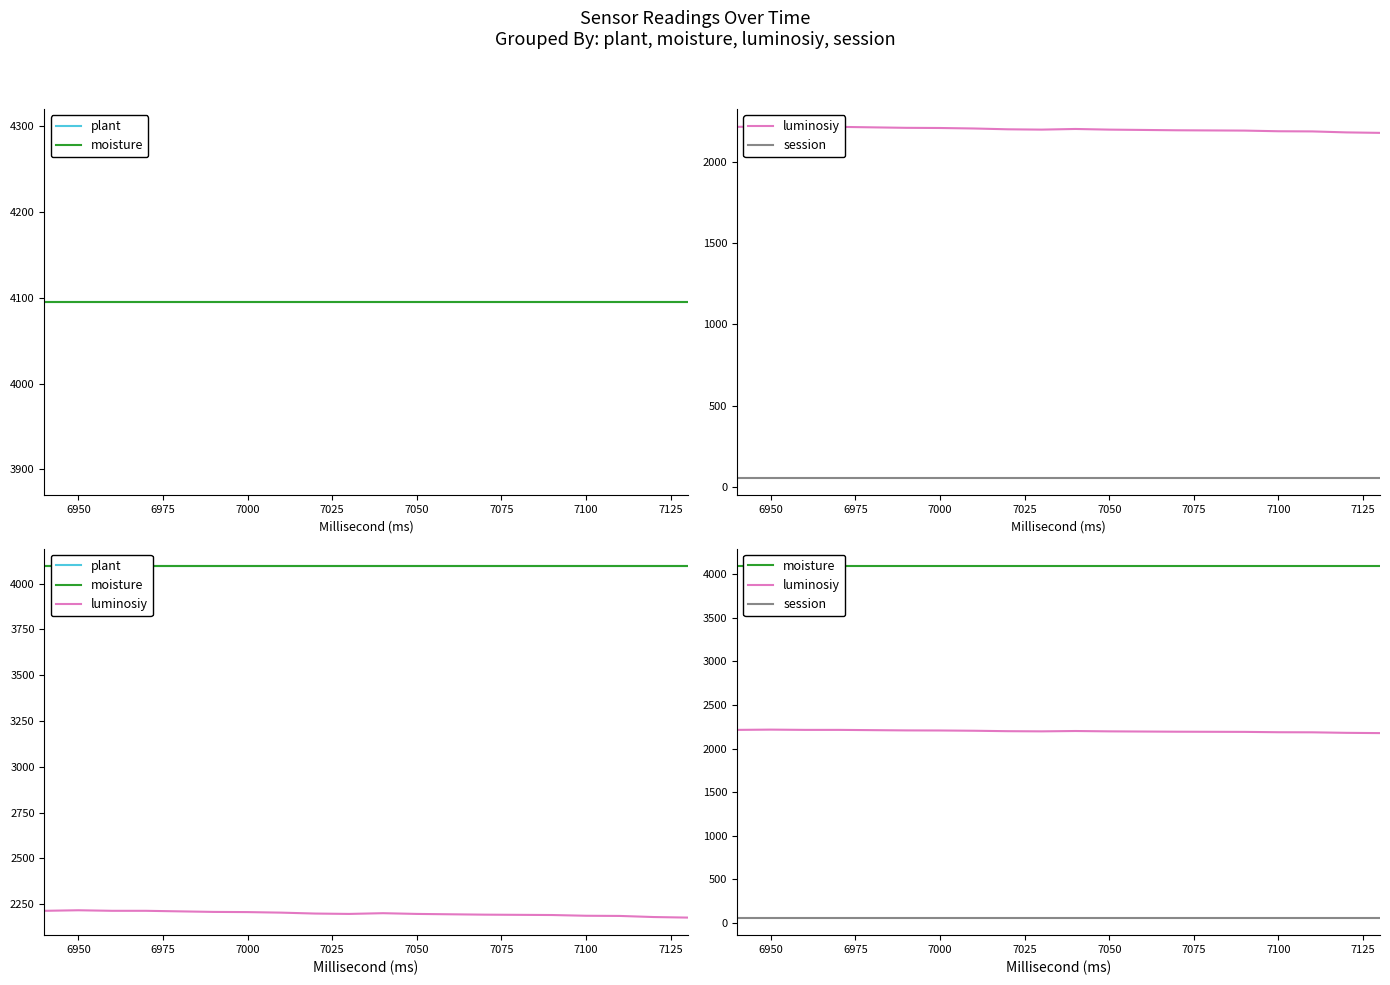

Is the value of moisture at 7025 greater than the value of session at 12?

Yes